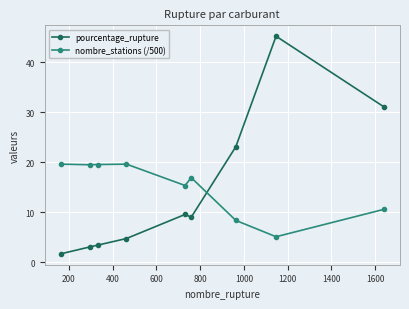

Which series ends up on top after the final intersection of nombre_stations (/500) and pourcentage_rupture?

pourcentage_rupture